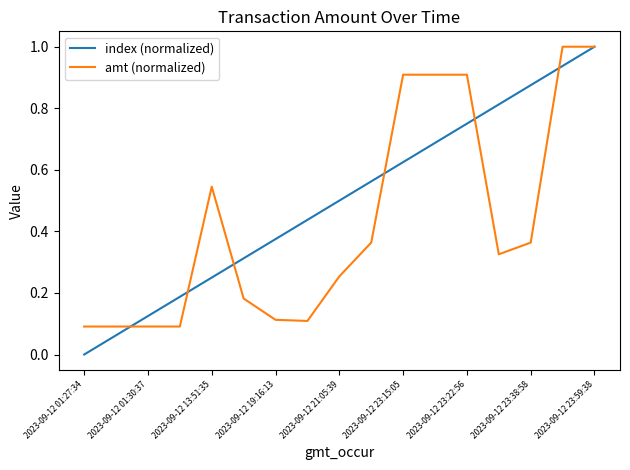

Does the chart display data point markers on the line(s)?

No